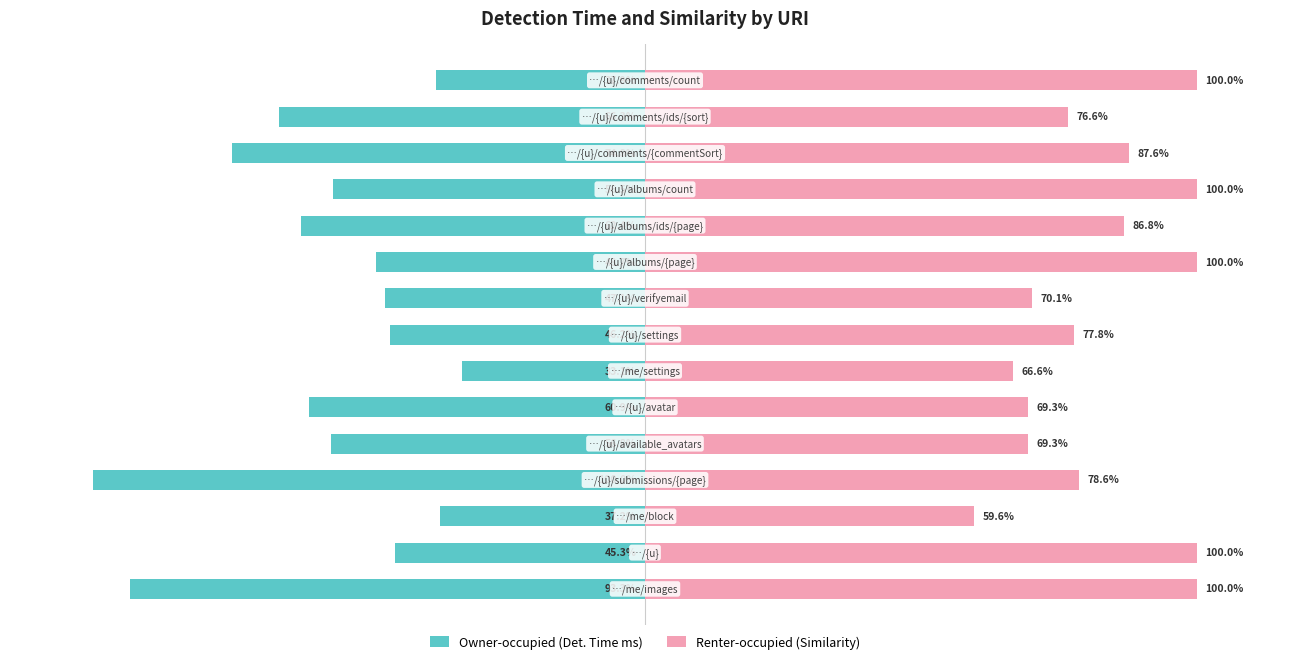

What is the approximate value of Renter-occupied (Similarity) at 3?

78.6